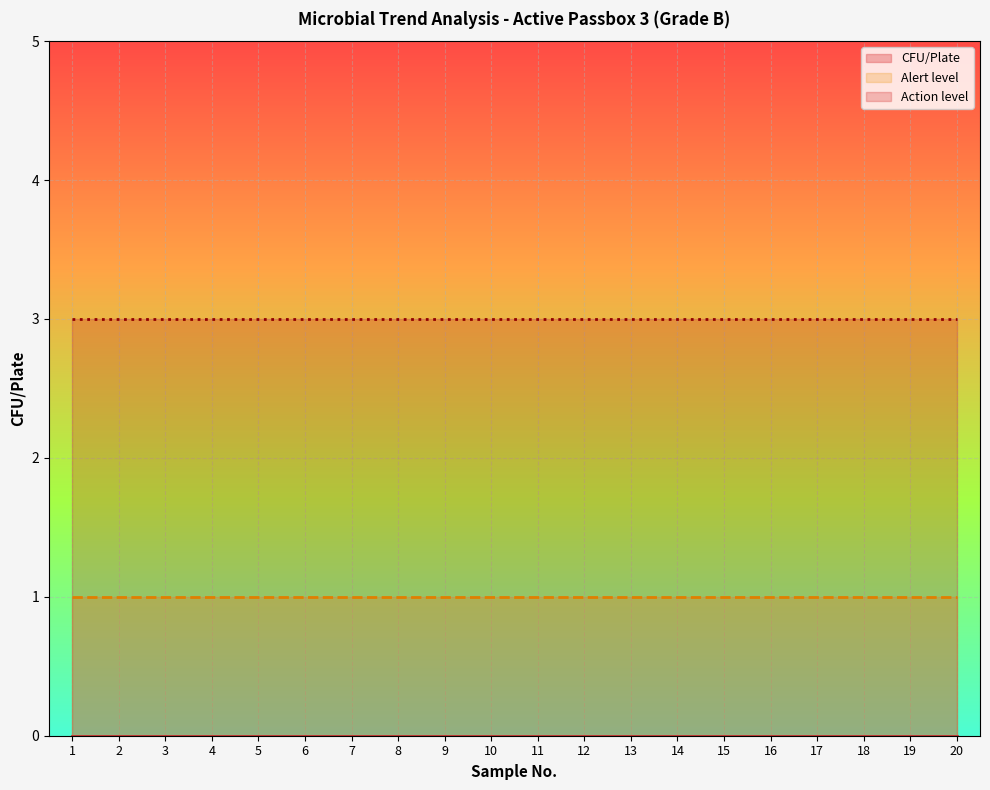

True or false: Action level and Alert level intersect in this chart.

False